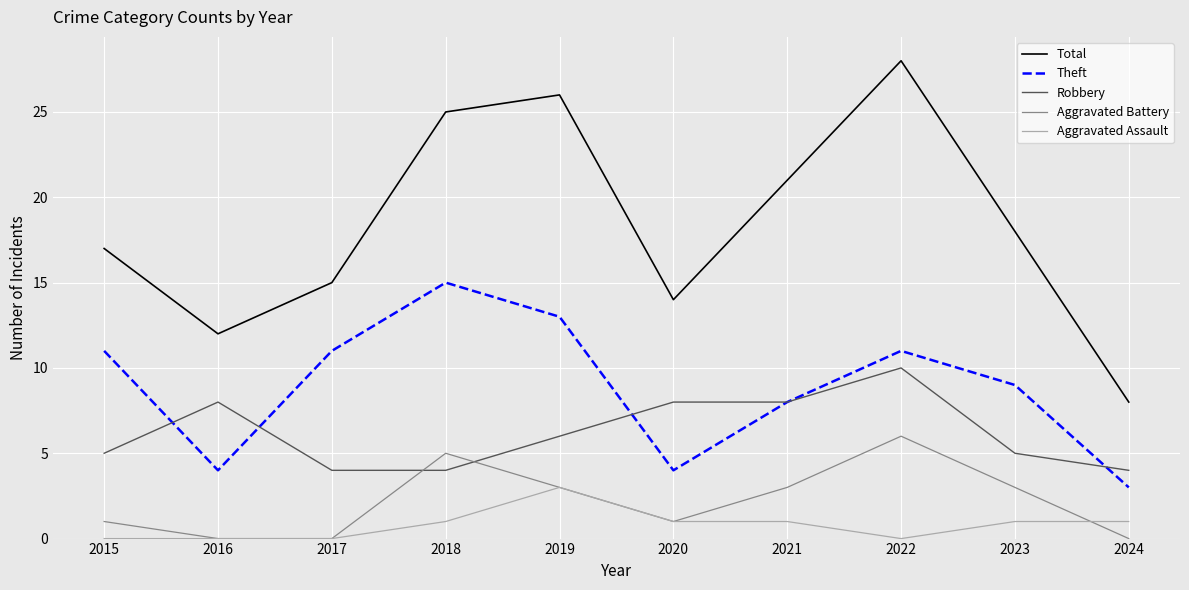

Read the Robbery value at 2022.

10